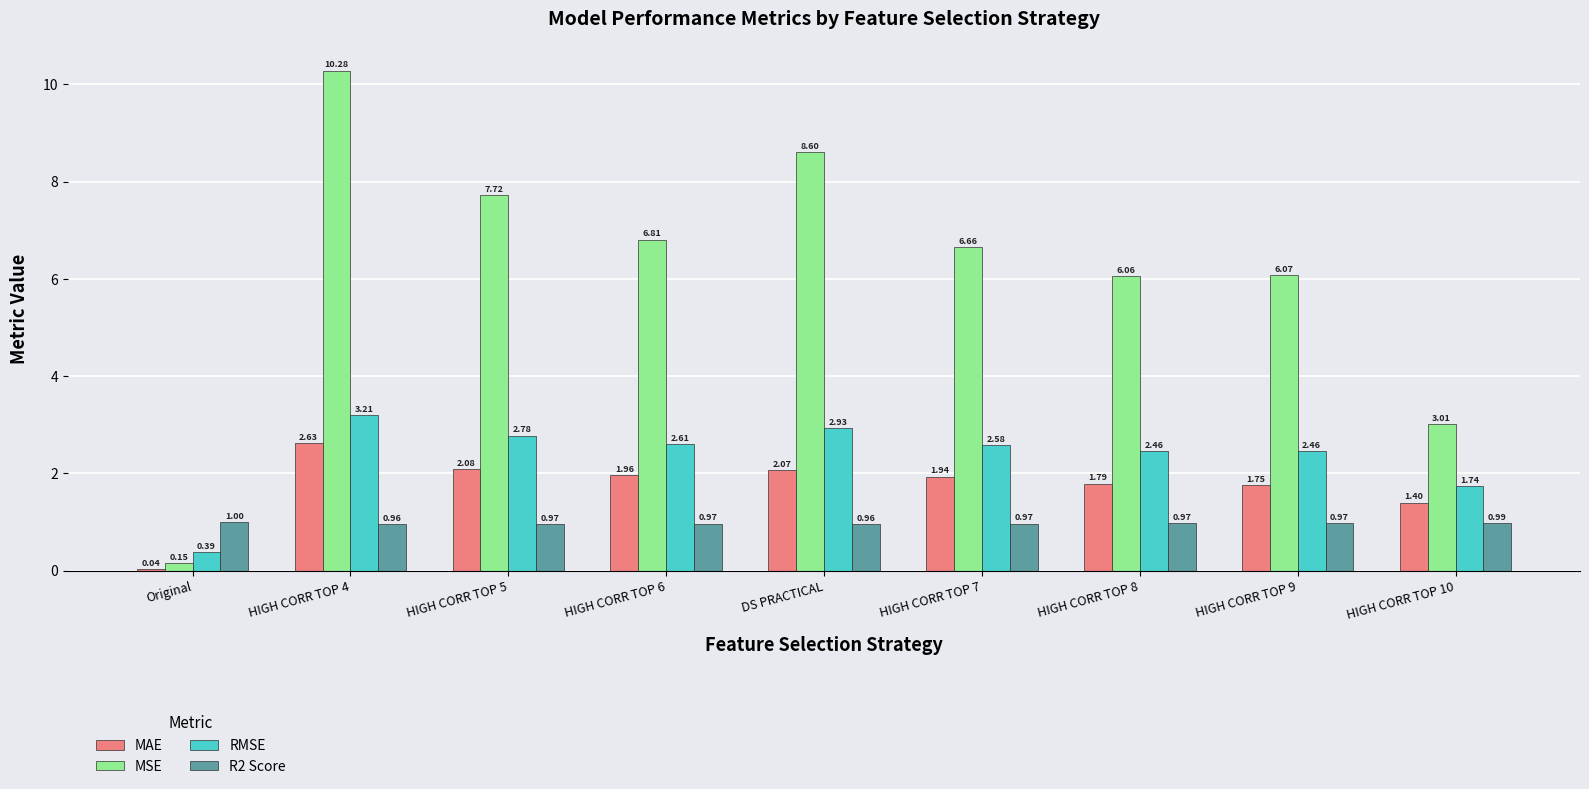

Are the bars horizontal?

No